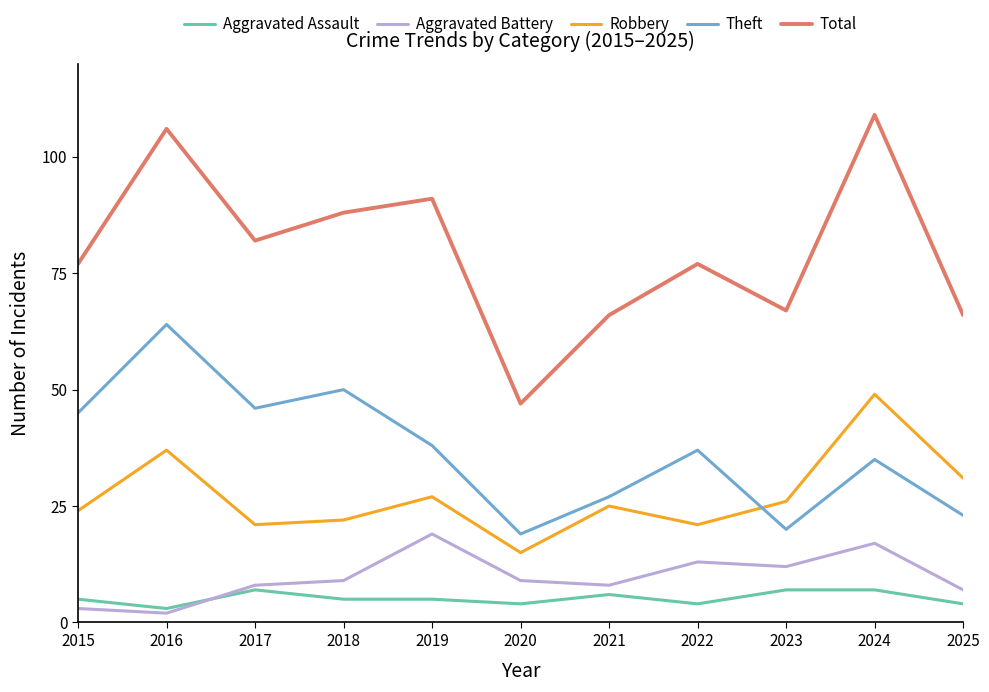

List the series in order of their peak value, highest first.

Total, Theft, Robbery, Aggravated Battery, Aggravated Assault